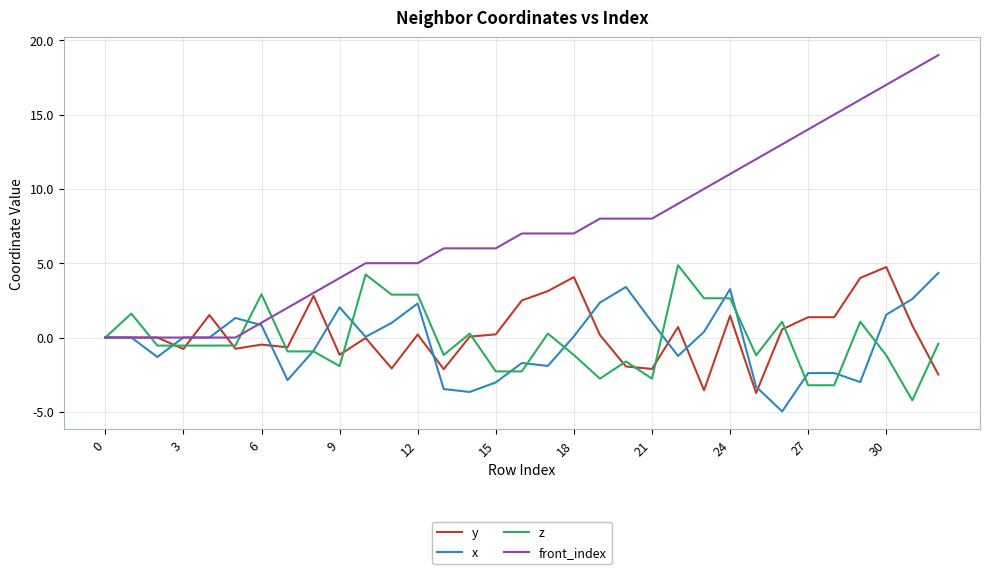

What is the maximum value shown in the chart?

19.0